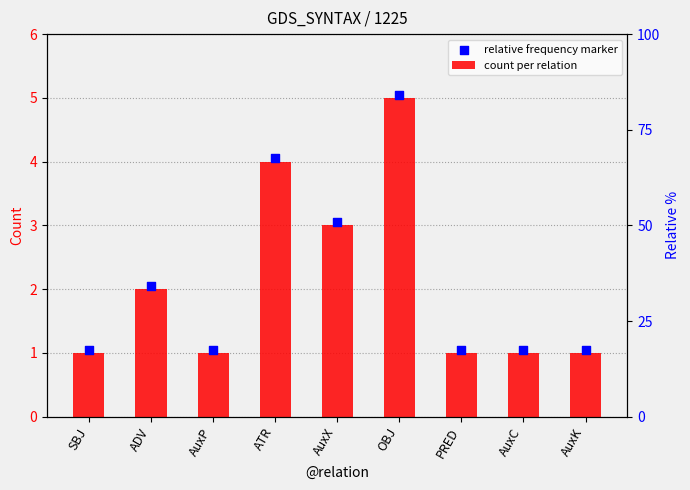

What is the total value across all series at AuxK?

2.0